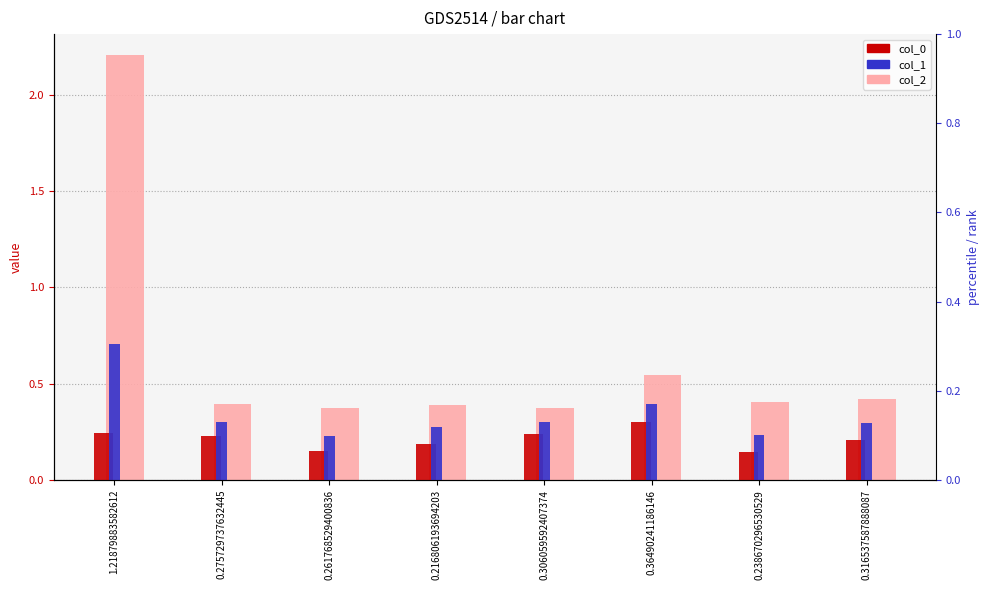

What is the total value across all series at 0.216806193694203?

0.8